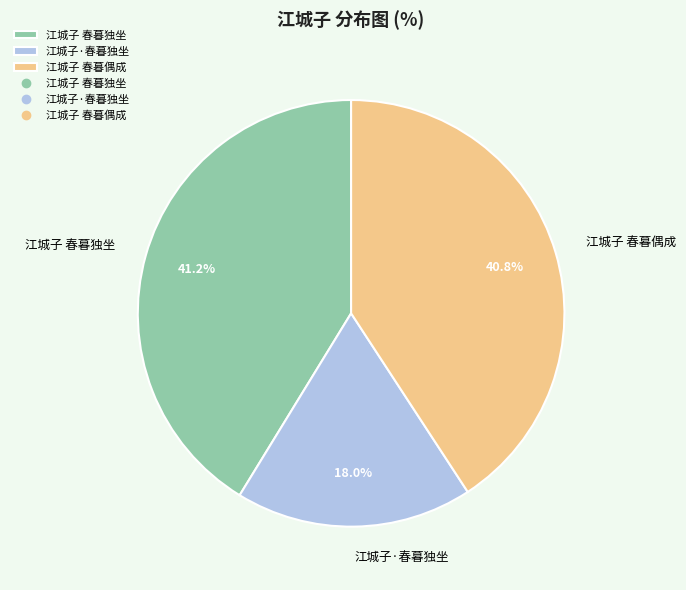

Count the number of slices in the pie.

3